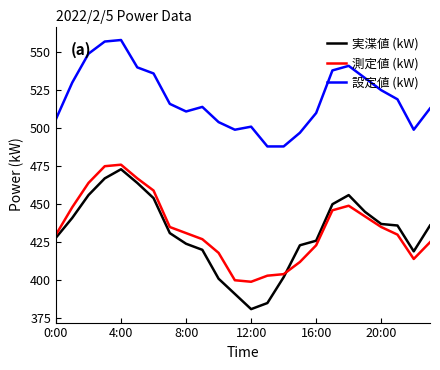

Which series has the widest spread of values?

実渫値 (kW)